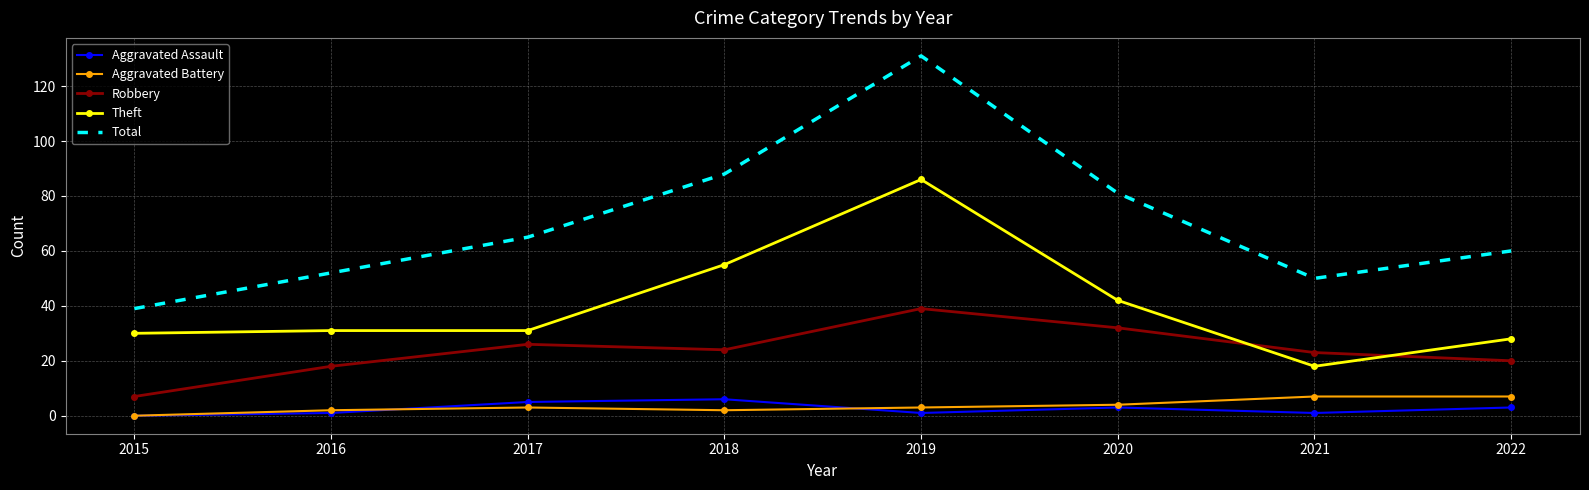

What is the sum of all Aggravated Assault values?

20